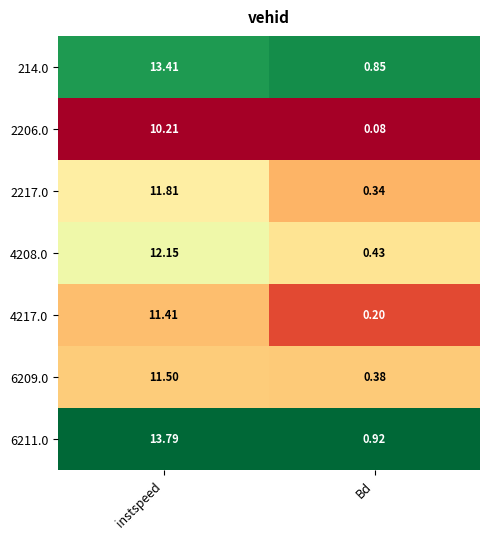

What is the total value across all series at instspeed?

84.3